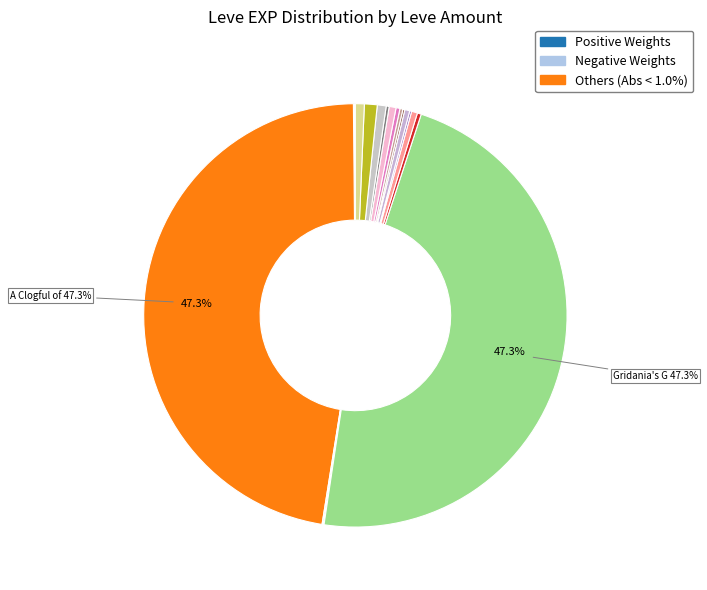

To the nearest percent, what is the average slice percentage?

6%